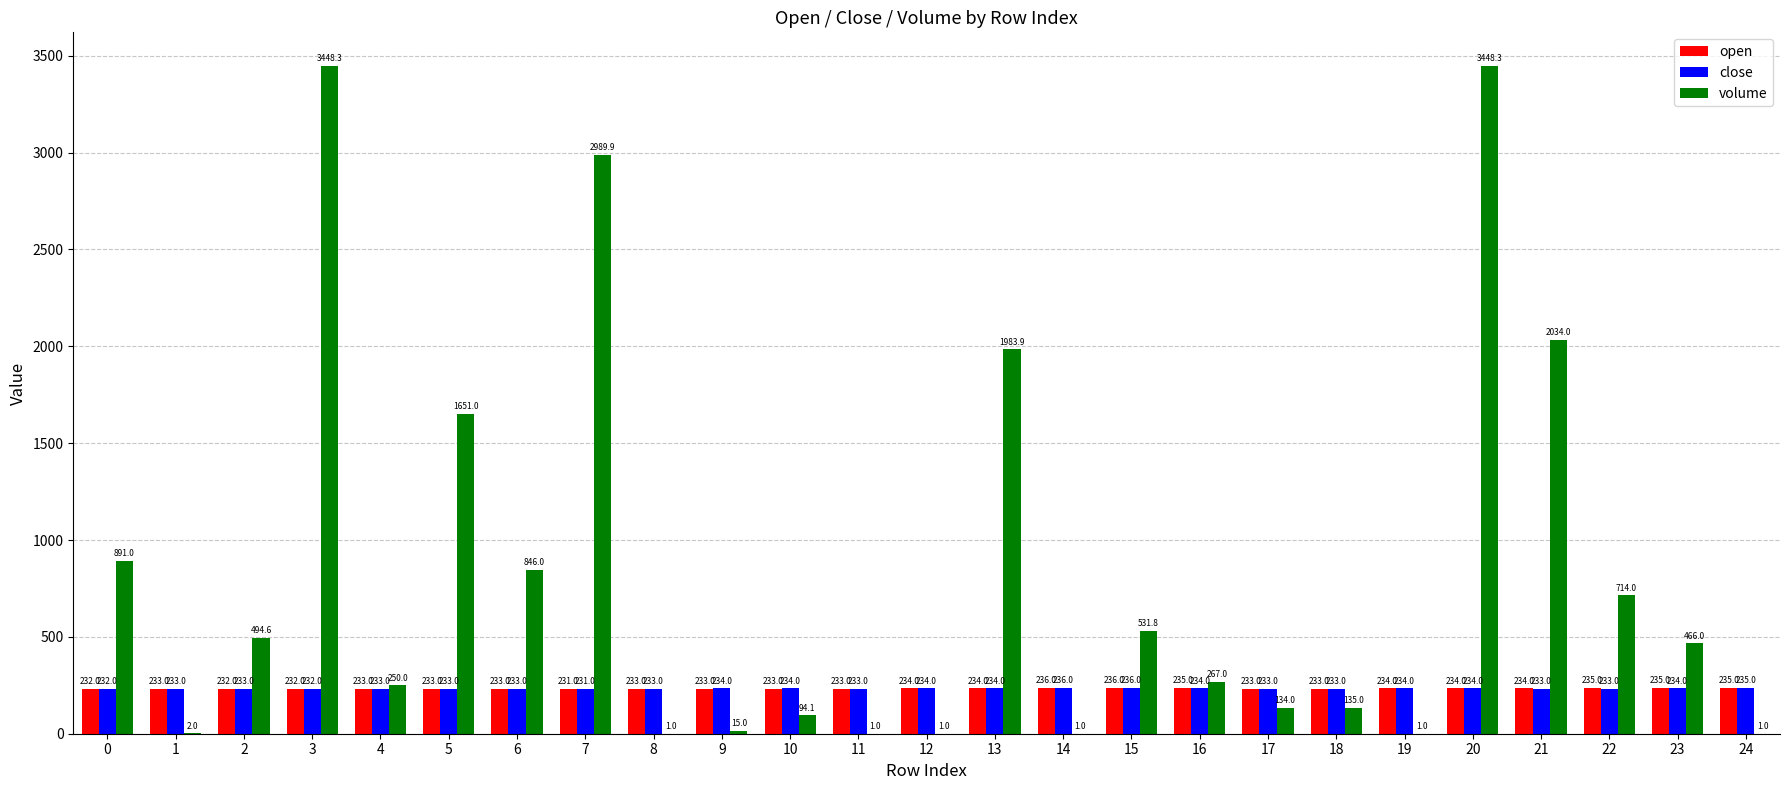

What are all the series names shown in the legend?

open, close, volume